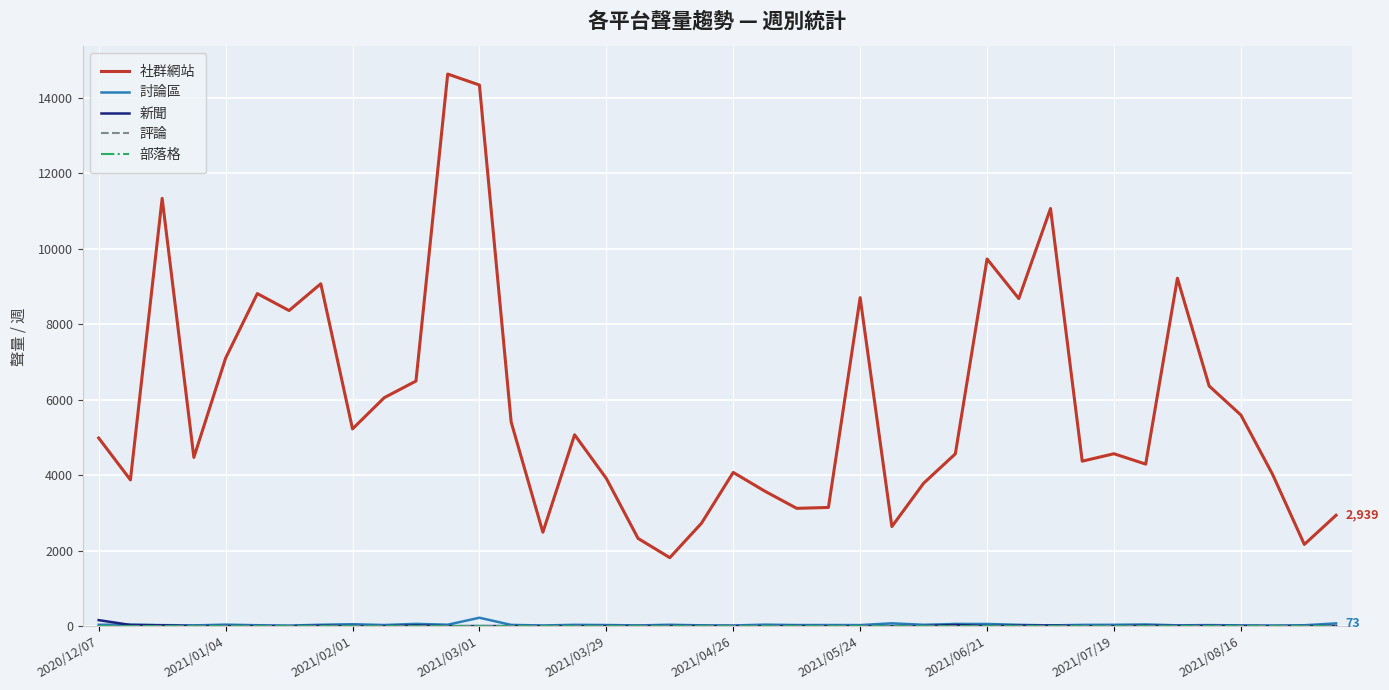

Count the number of categories in the chart.

40